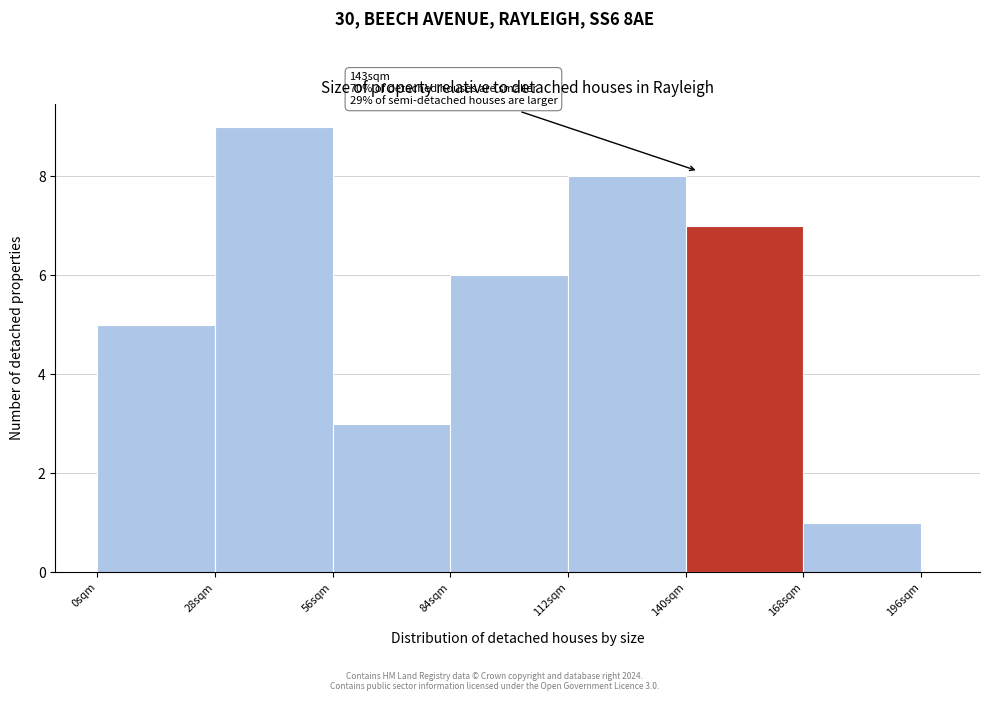

Read against the x-axis, roughly where is the centre of the tallest bar?

40